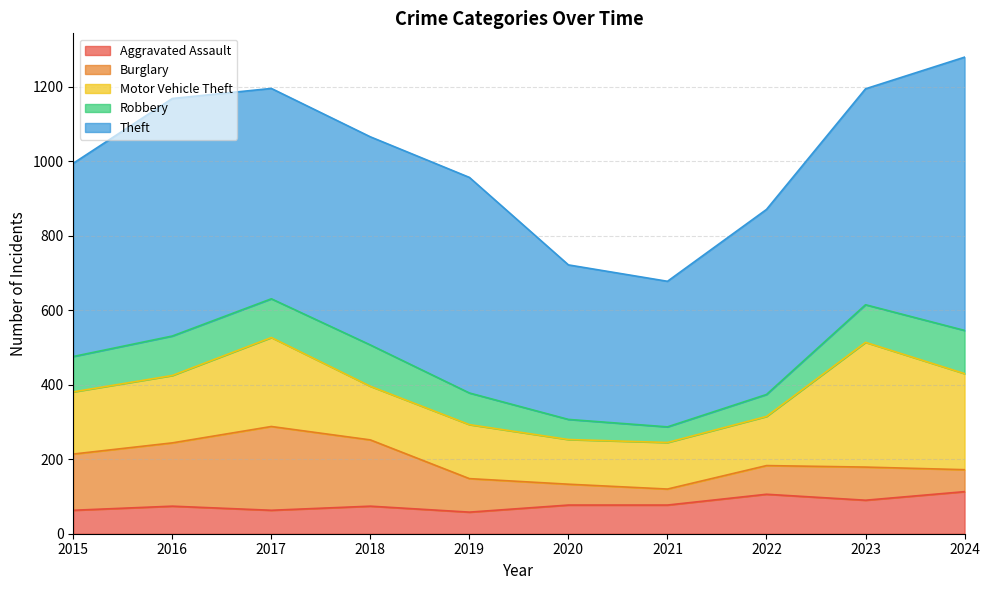

What is the difference between the second highest and minimum values in the Theft series?

247